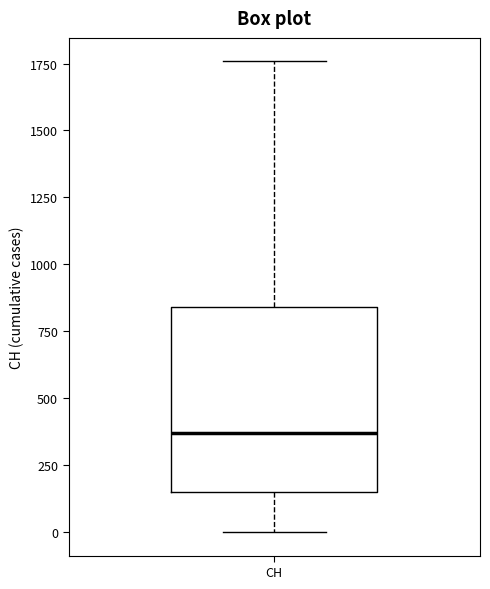

Transcribe this box plot: give where the median line is, the range the box spans, and where the two whiskers end, as read against the y-axis. The values are not printed on the chart, so give them approximately, as read against the axis.

median 350, box 150 to 850, whiskers 0 to 1750